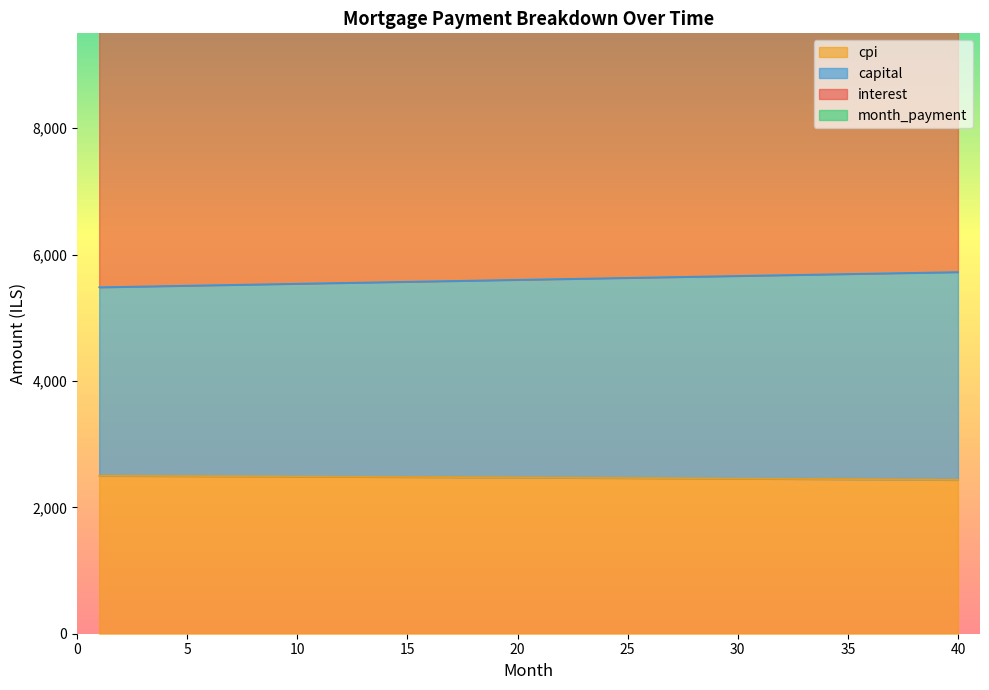

True or false: month_payment and interest intersect in this chart.

False